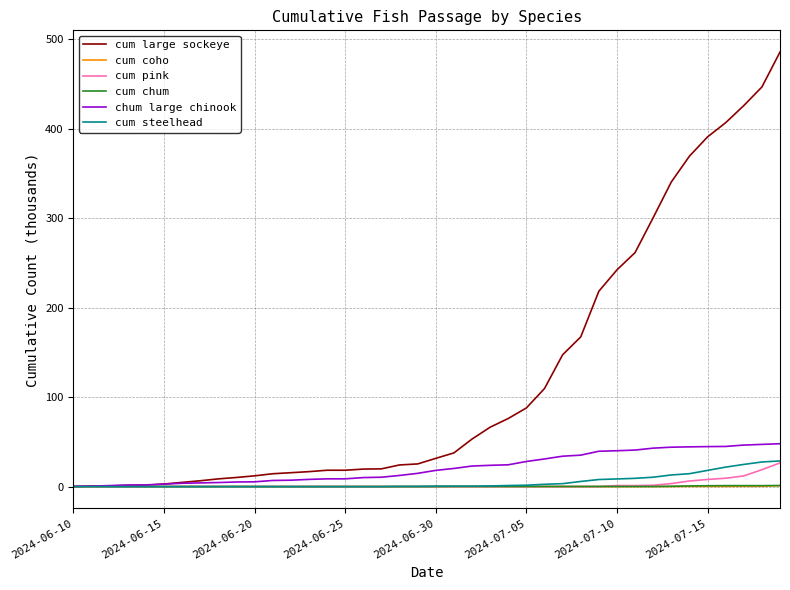

Which series has the largest total across all categories?

cum large sockeye